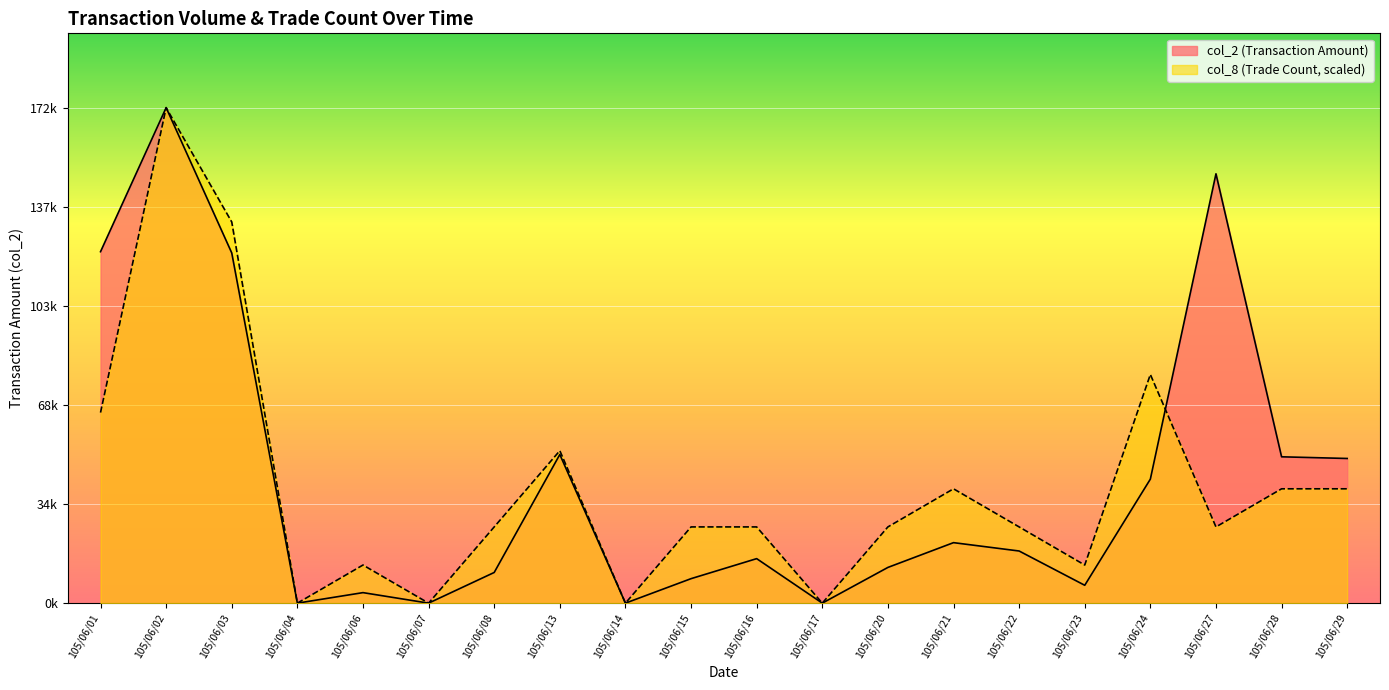

How many data points in col_8 are above 26461?

14